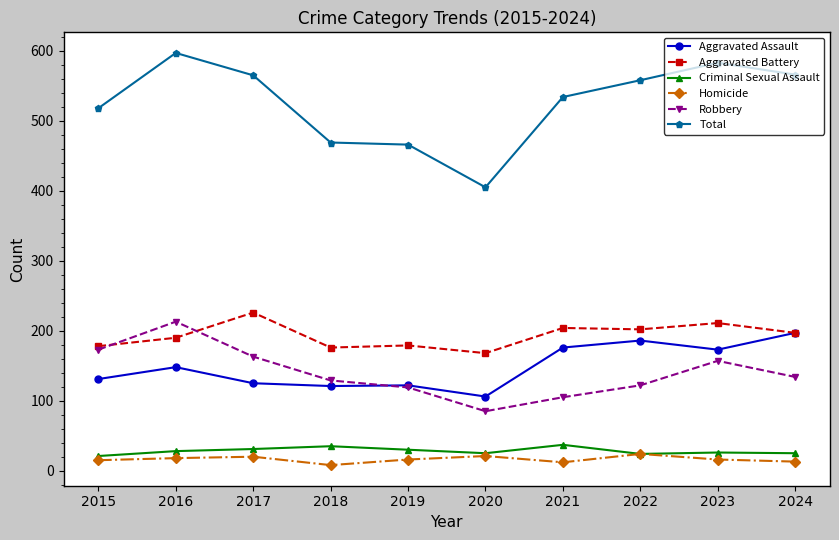

What is the difference between the Criminal Sexual Assault values at 2019 and 2022?

6